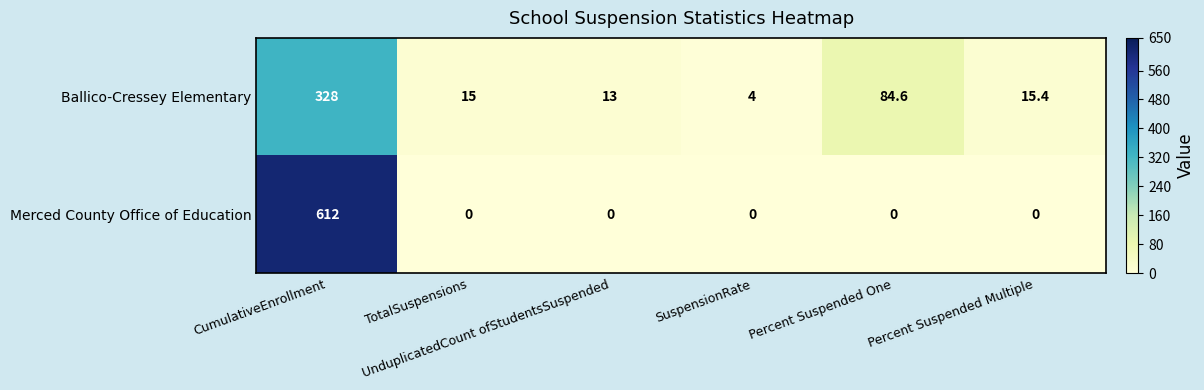

At how many categories does at least one series exceed 167?

1